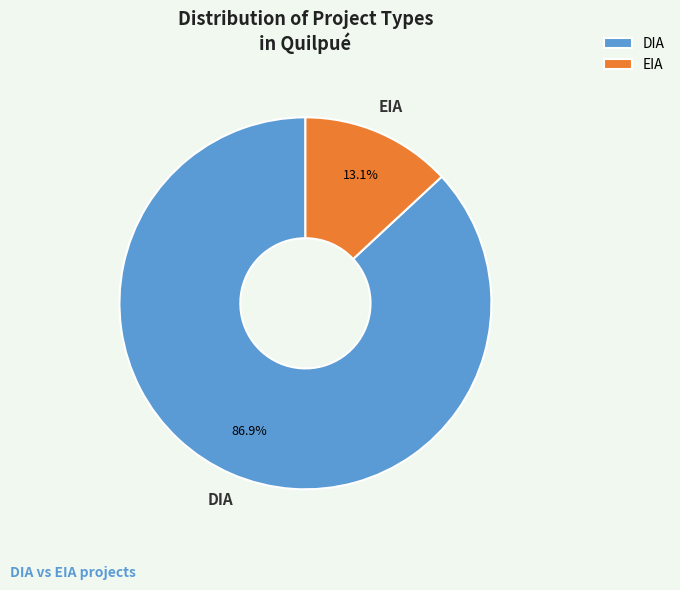

Rank the categories by value from lowest to highest.

EIA, DIA